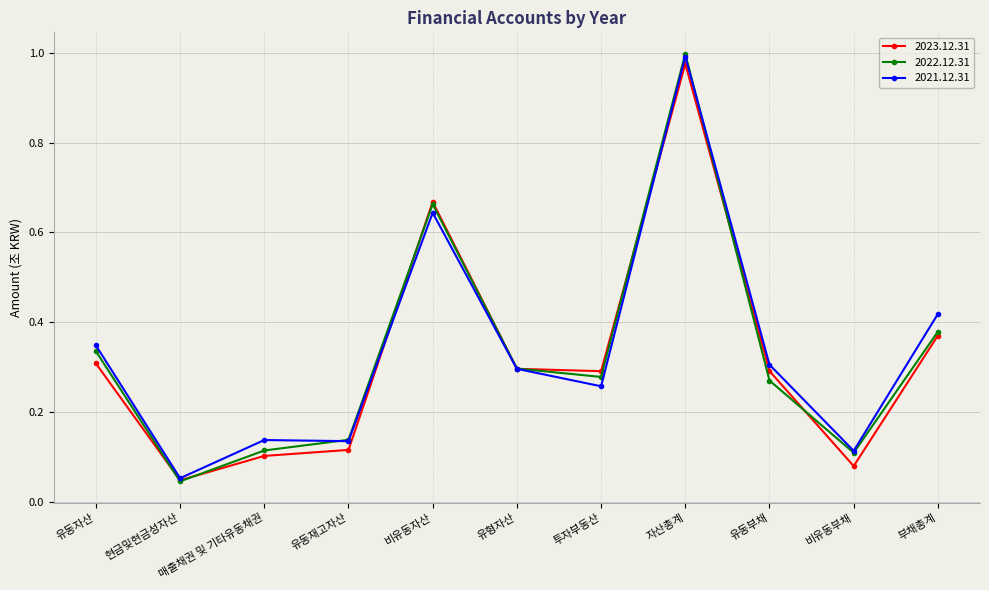

At which label does 2023.12.31 reach its minimum?

현금및현금성자산